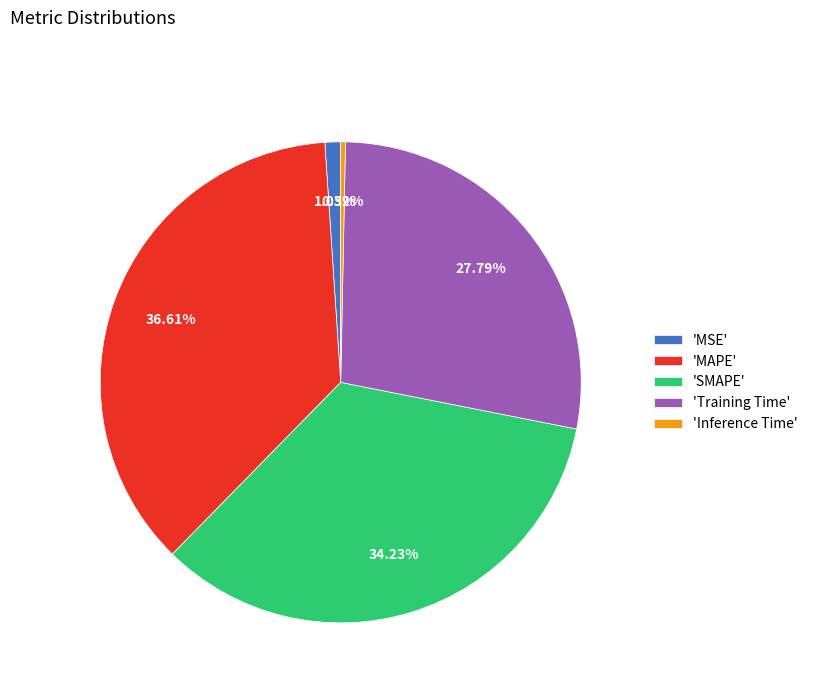

Which slice is the smallest?

'Inference Time'